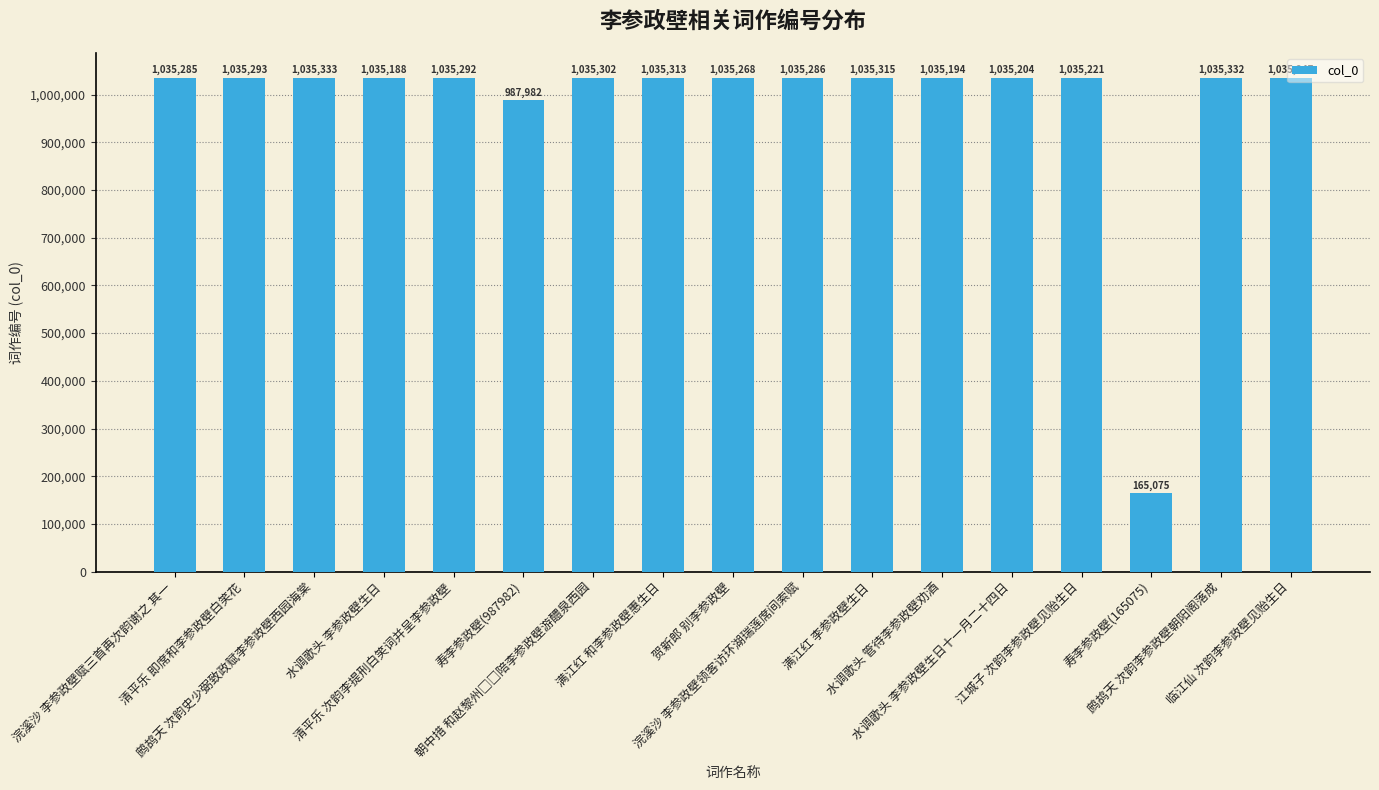

At which category does the chart reach its peak across all series?

鹧鸪天 次韵史少弼致政赋李参政壁西园海棠